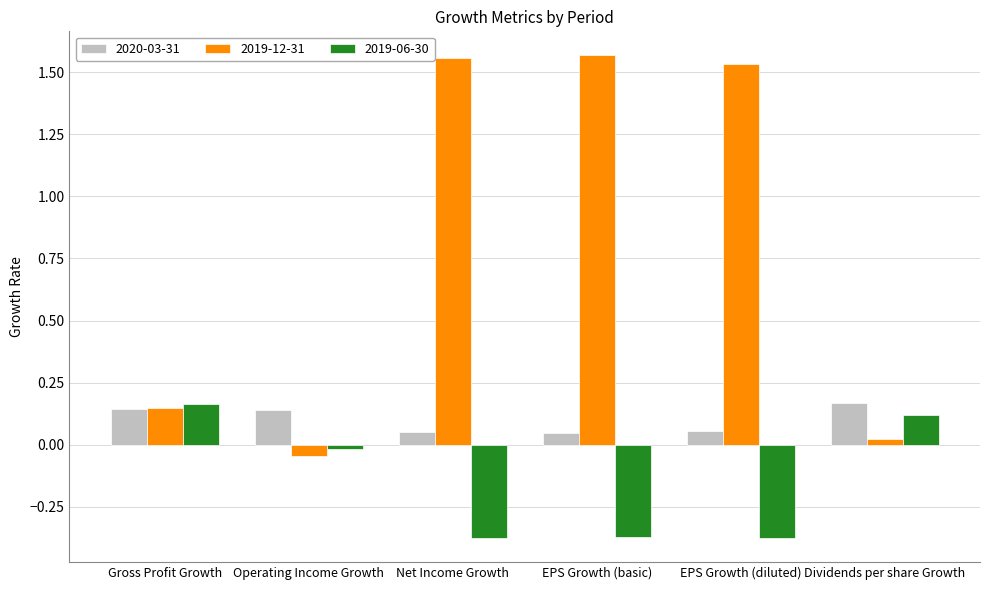

Where does the 2019-12-31 series first go above 1?

Net Income Growth